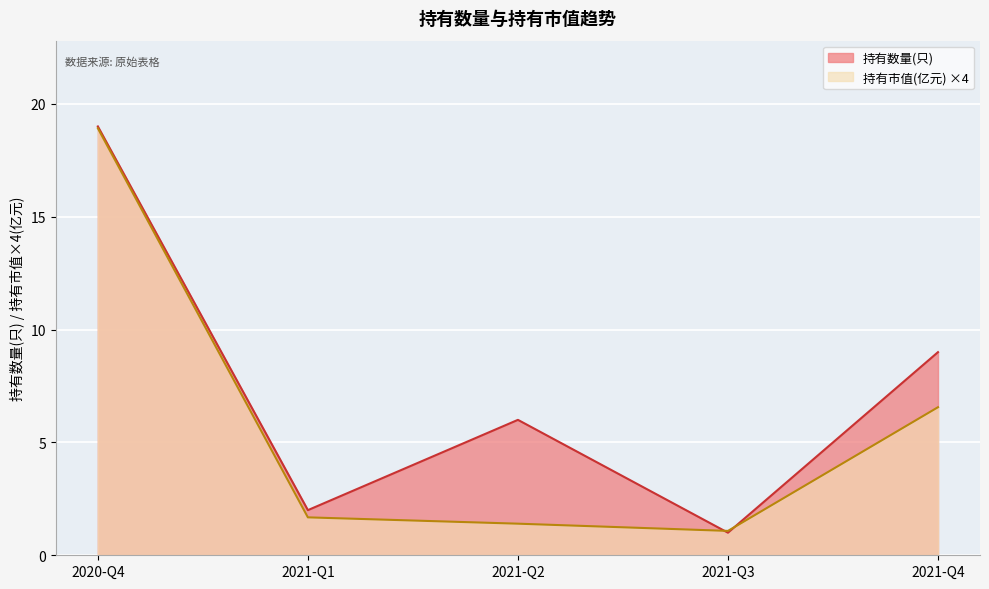

The value of 持有市值(亿元) at 2020-Q4 is 7.1. True or false?

False